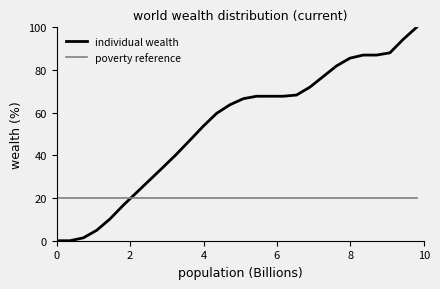

What is the average value of the poverty reference series?

20.0